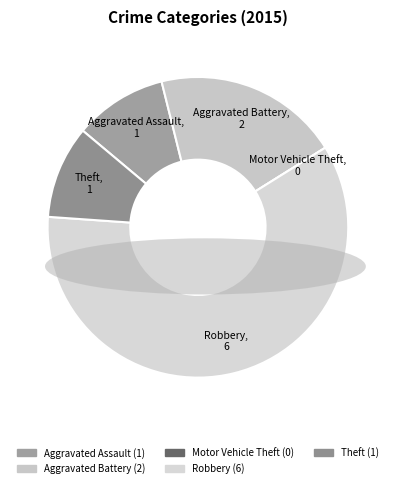

Which slice is the largest?

Robbery